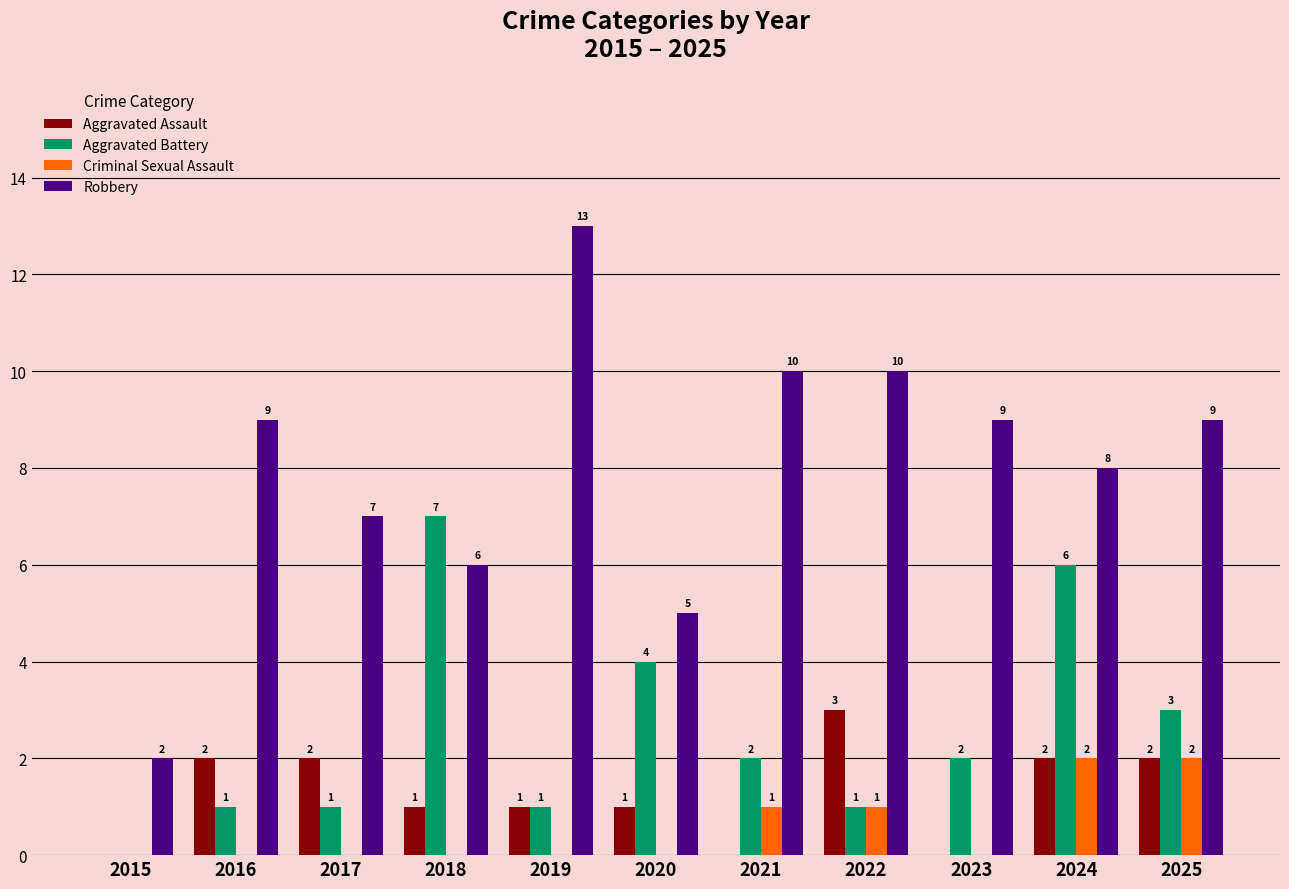

The Criminal Sexual Assault series shows 0 at 2016. True or false?

True